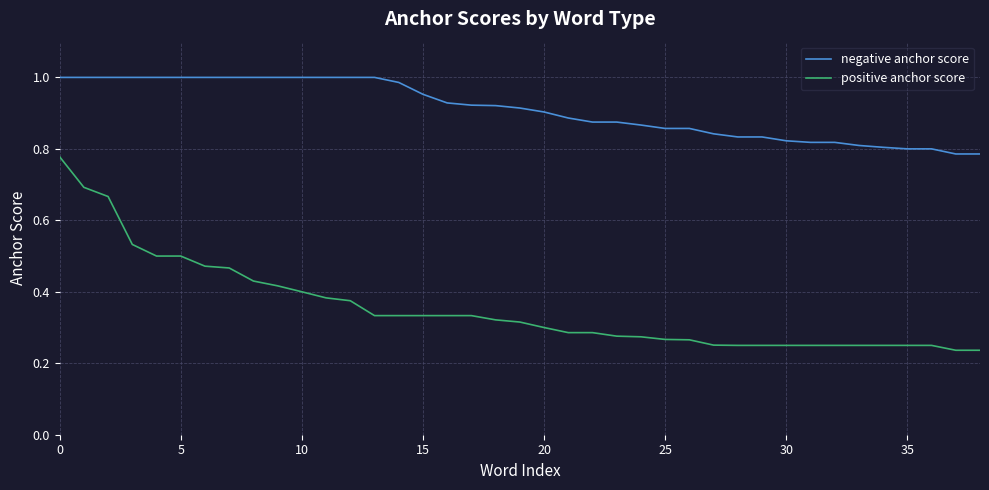

Does the chart display data point markers on the line(s)?

No